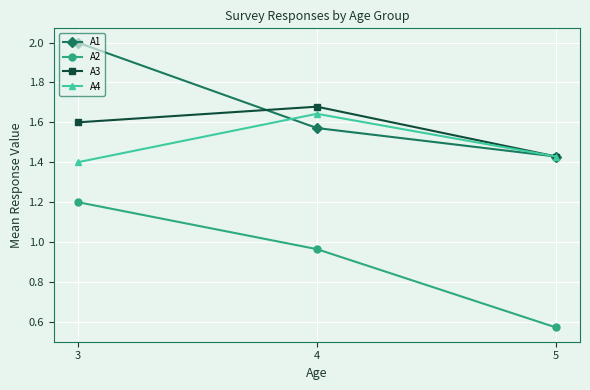

Is the value of A1 at 3 greater than the value of A4 at 4?

Yes